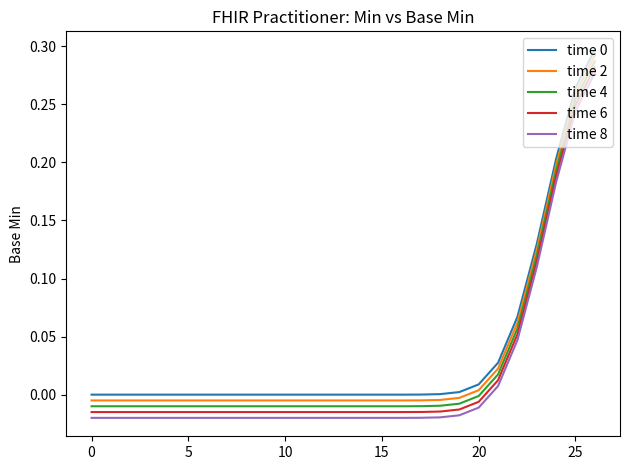

True or false: time 2 and time 8 cross at least once.

False